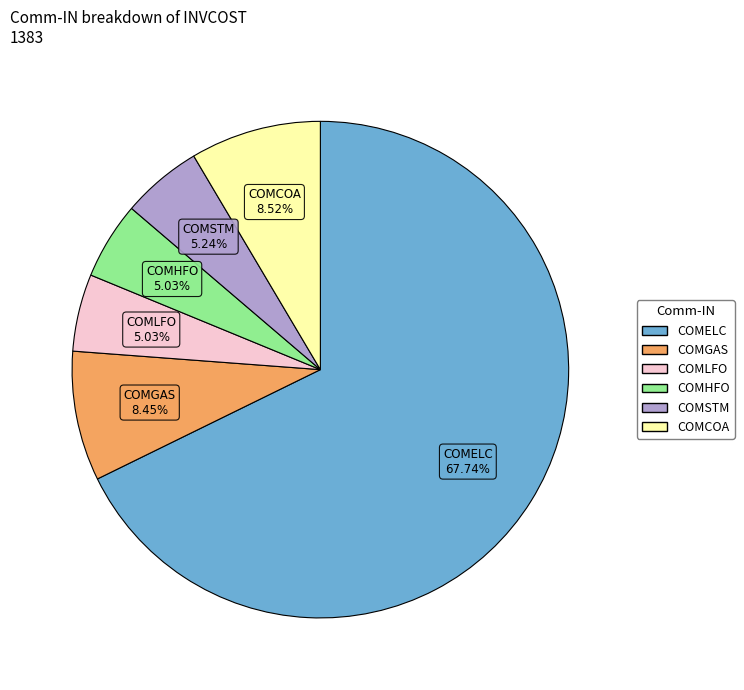

Count the number of slices in the pie.

6